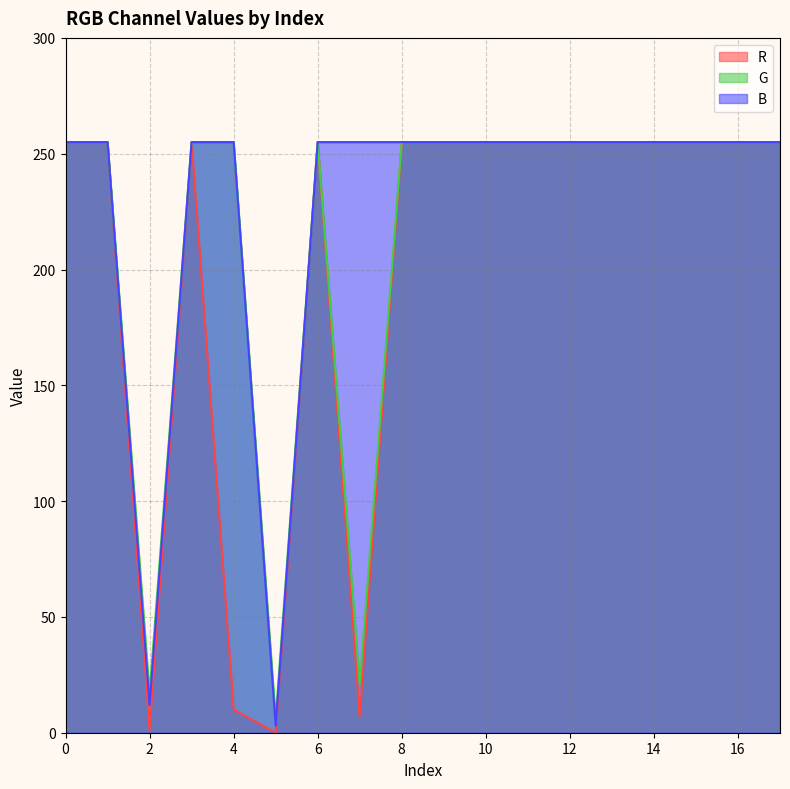

Where is R nearest to the value 127?

4